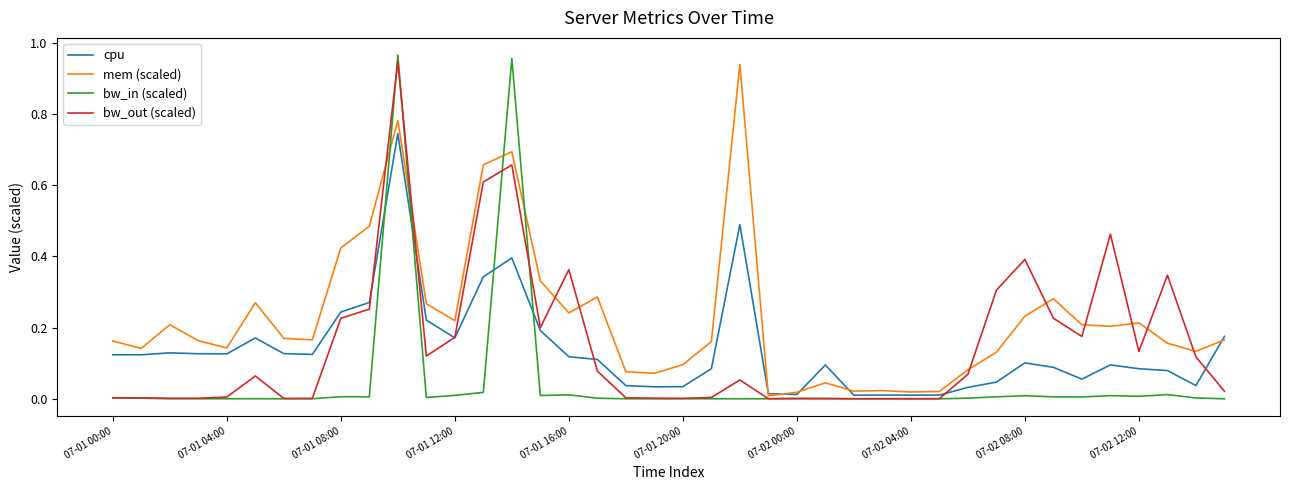

List the series in order of their peak value, highest first.

bw_in (scaled), bw_out (scaled), mem (scaled), cpu